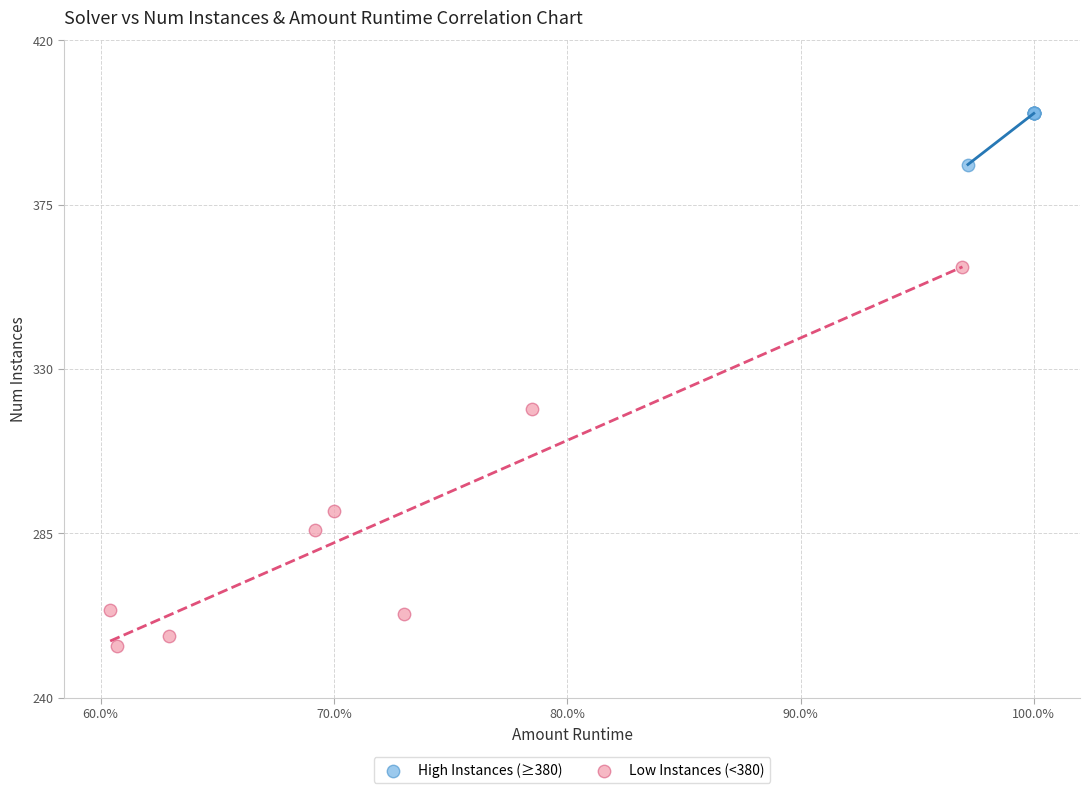

Which series contains the lowest Y value?

Low Instances (<380)